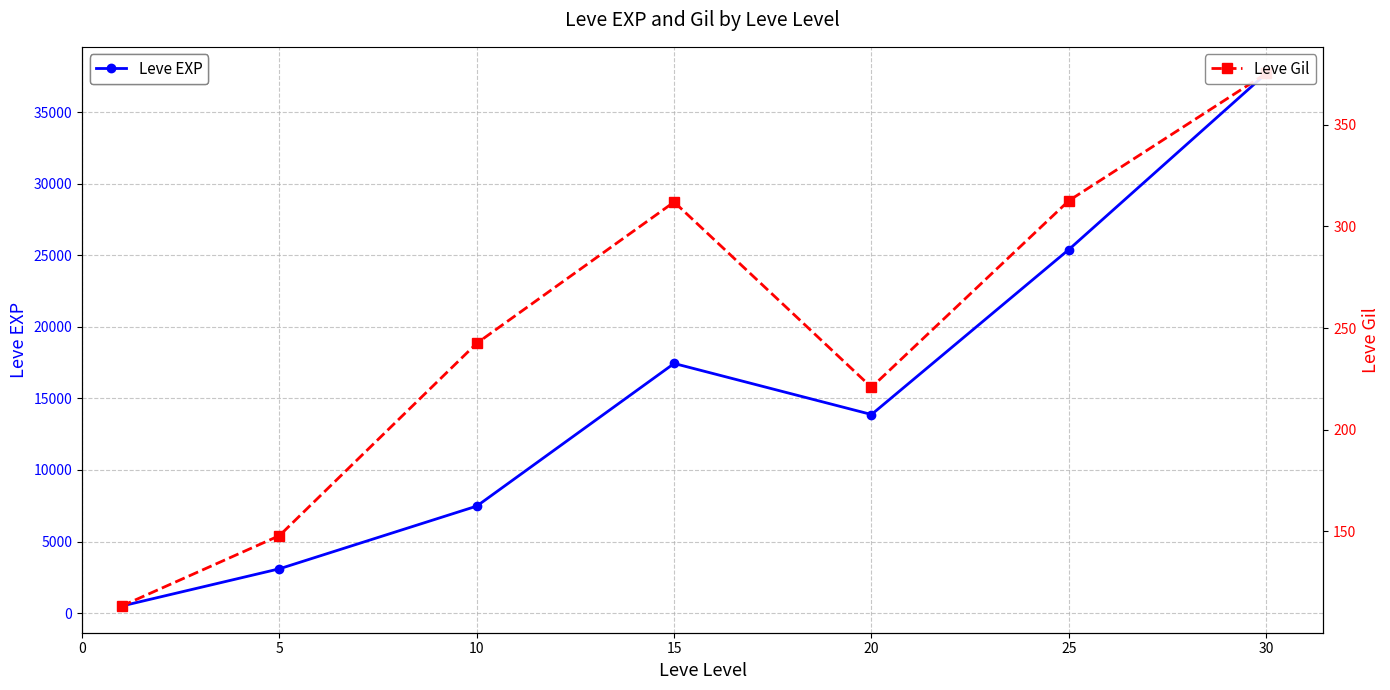

At which label does Leve EXP reach its peak?

30